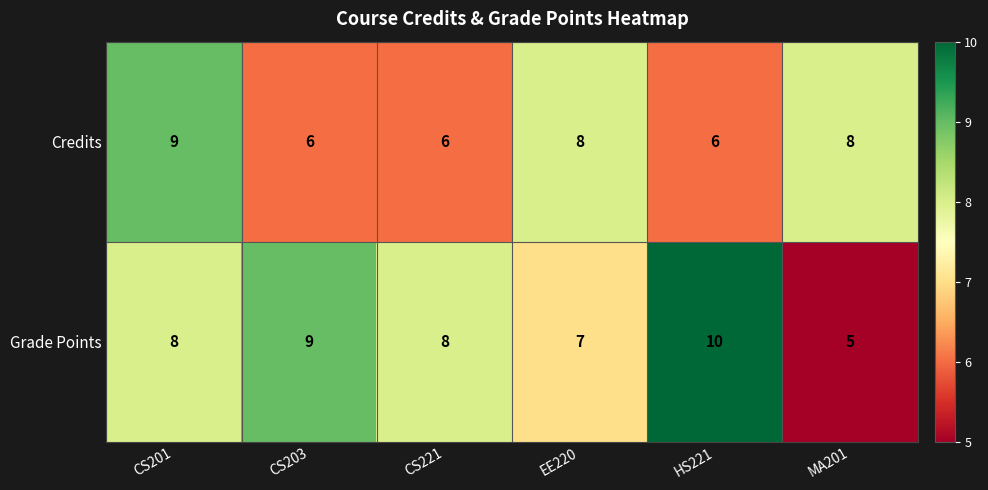

Which label corresponds to the smallest value in the chart?

MA201